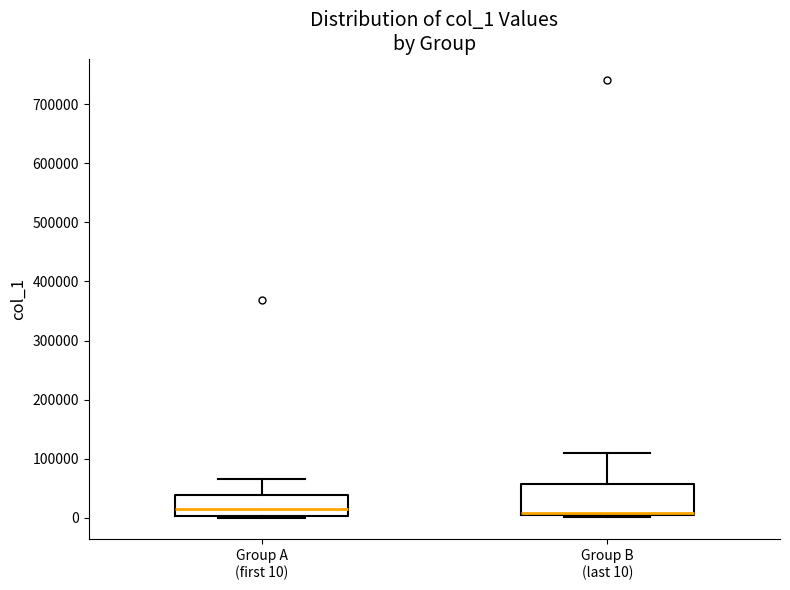

Where does the upper whisker of the box for Group A (first 10) end on the y-axis? The values are not printed on the chart, so give them approximately, as read against the axis.

70000